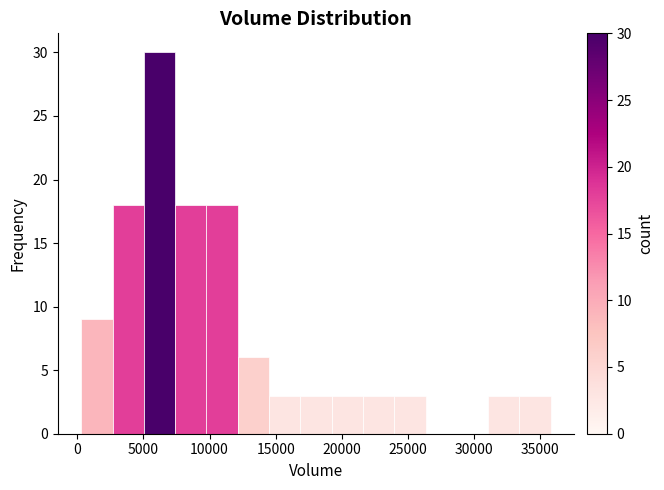

What is the height of the bar covering 19000 to 21500 on the x-axis? Neither the bar edges nor the heights are printed on the chart, so give them approximately, as read against the axes.

3